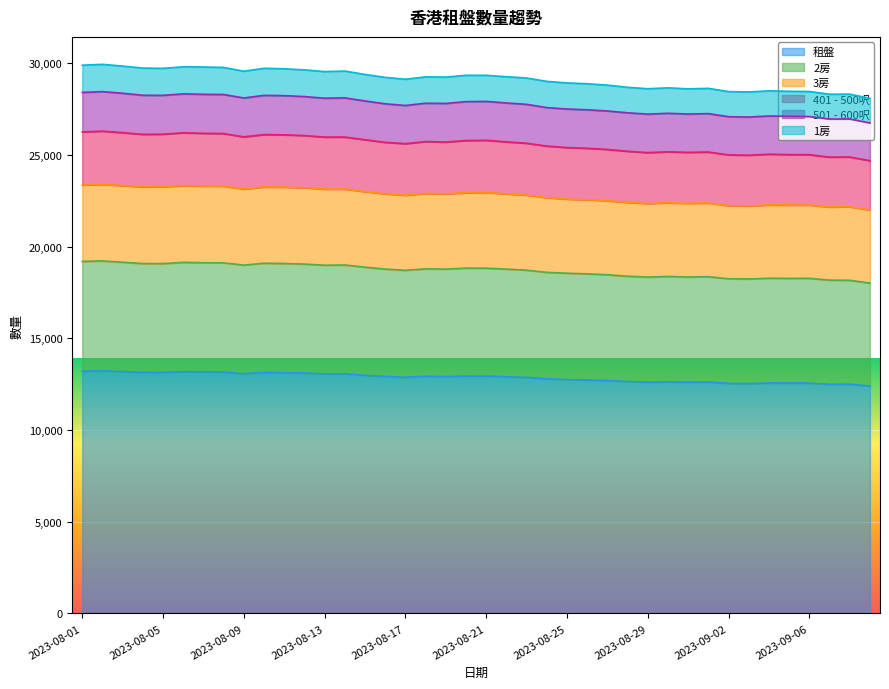

What is the spread (max minus min) of values at 2023-09-05?

15908